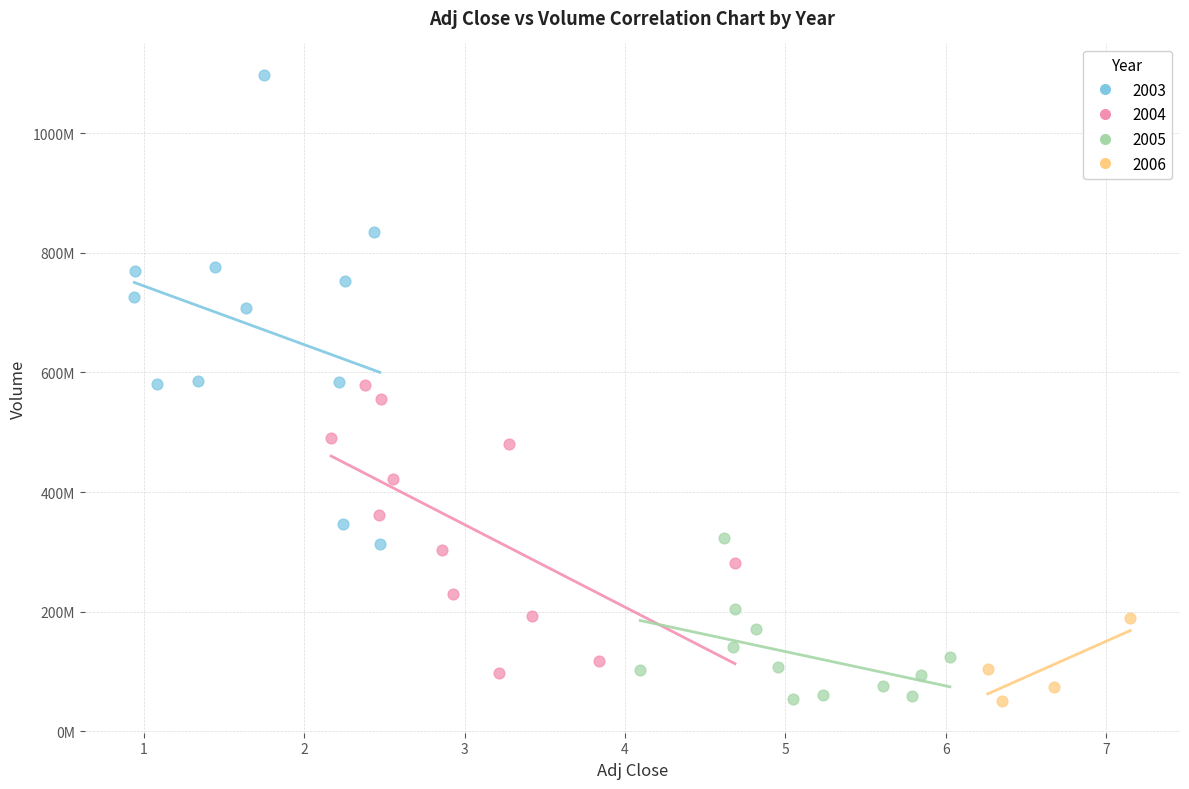

What are all the series names shown in the legend?

2003, 2004, 2005, 2006